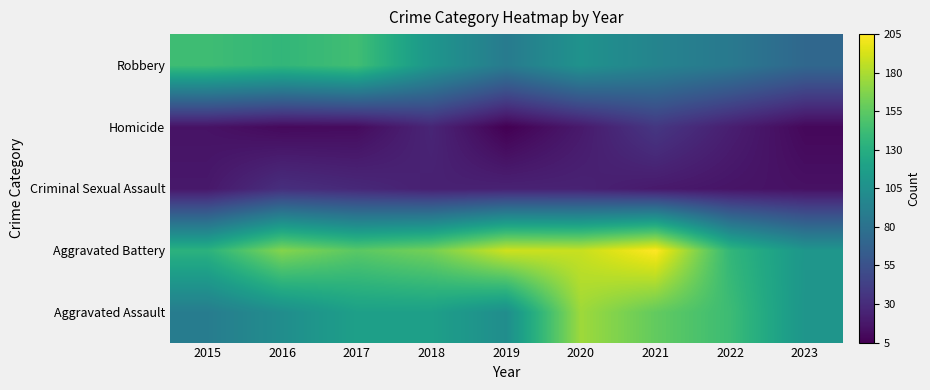

At how many categories does at least one series exceed 79?

9